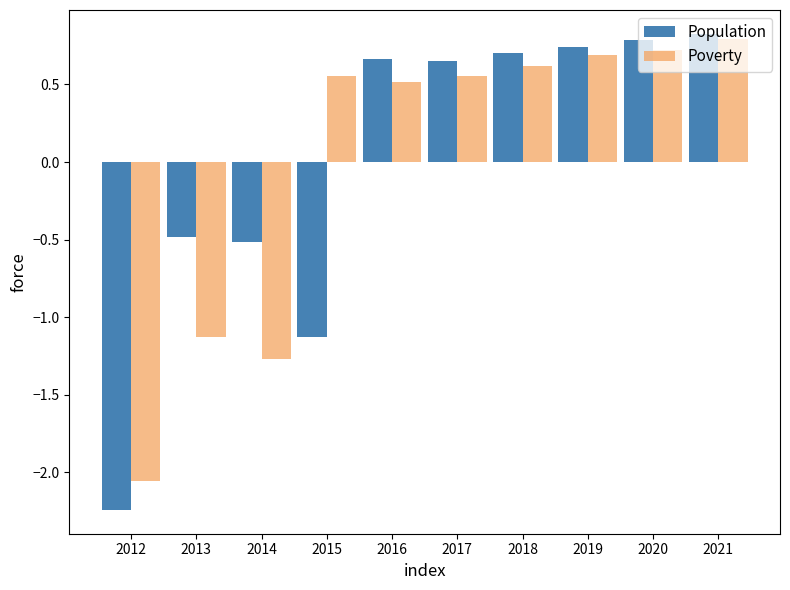

What are all the series names shown in the legend?

Population, Poverty